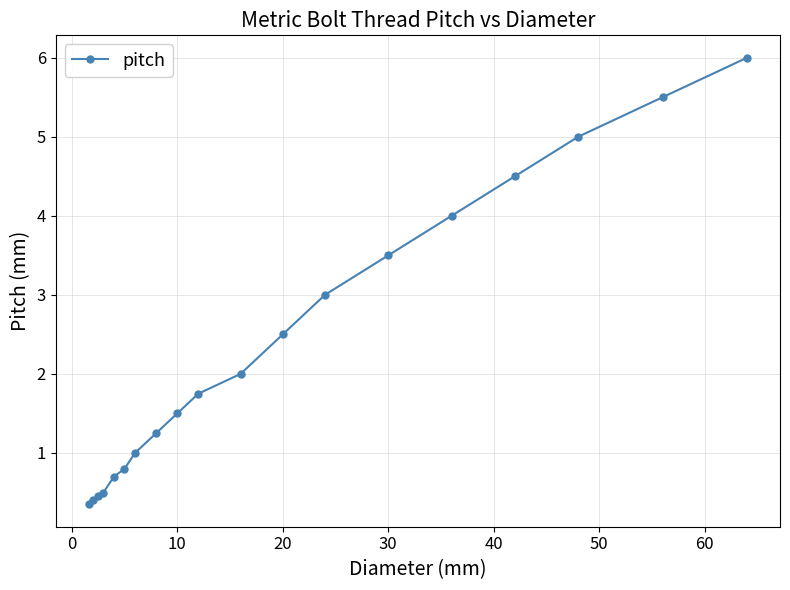

What is the sum of all values?

44.7